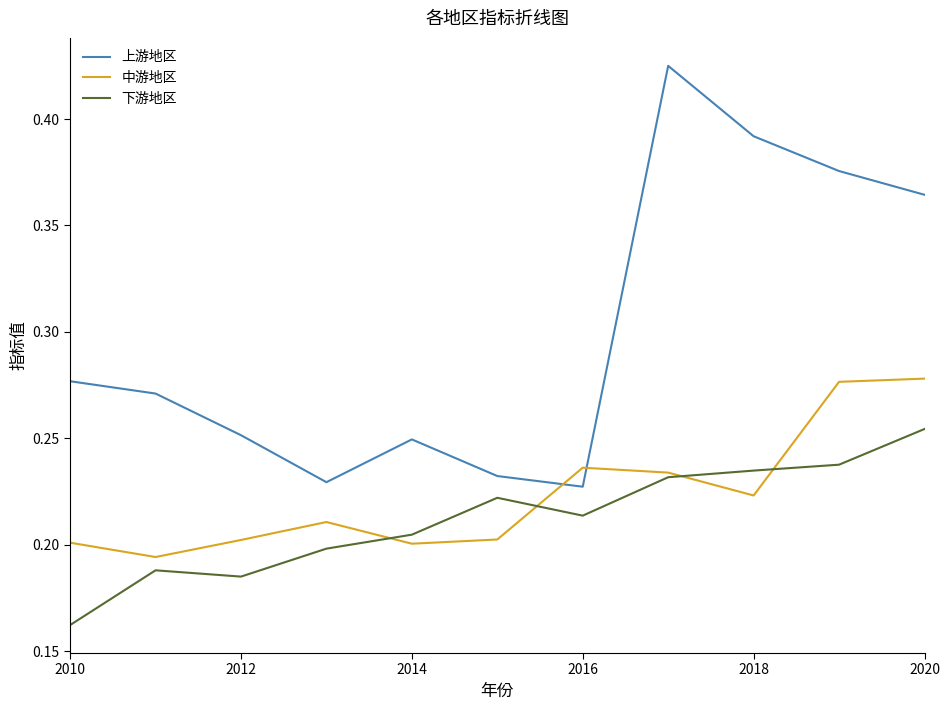

List the series in order of their peak value, highest first.

上游地区, 中游地区, 下游地区